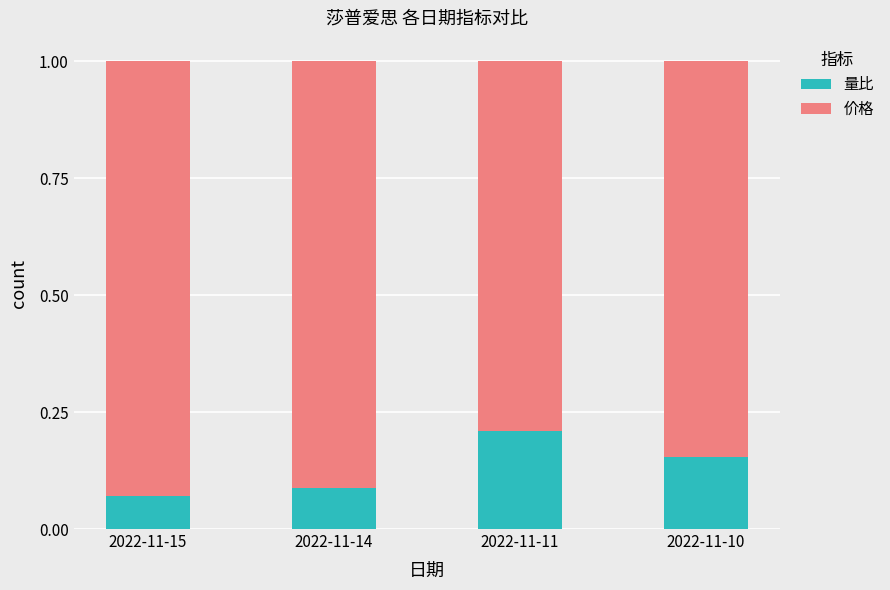

Is it true that 量比 equals 0.1 at 2022-11-10?

False